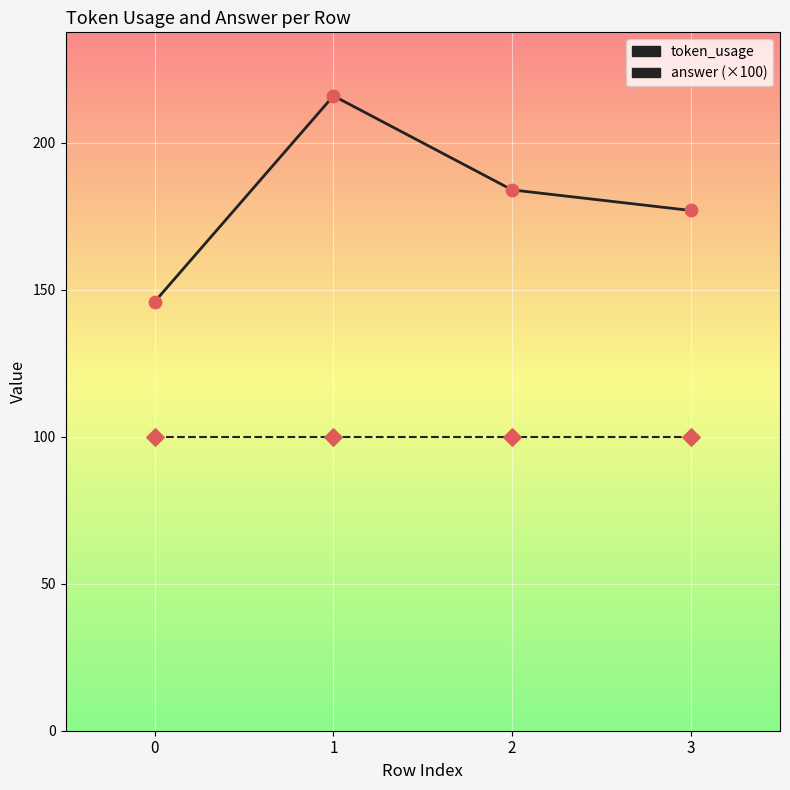

Between 1 and 2, which series saw the biggest shift?

token_usage